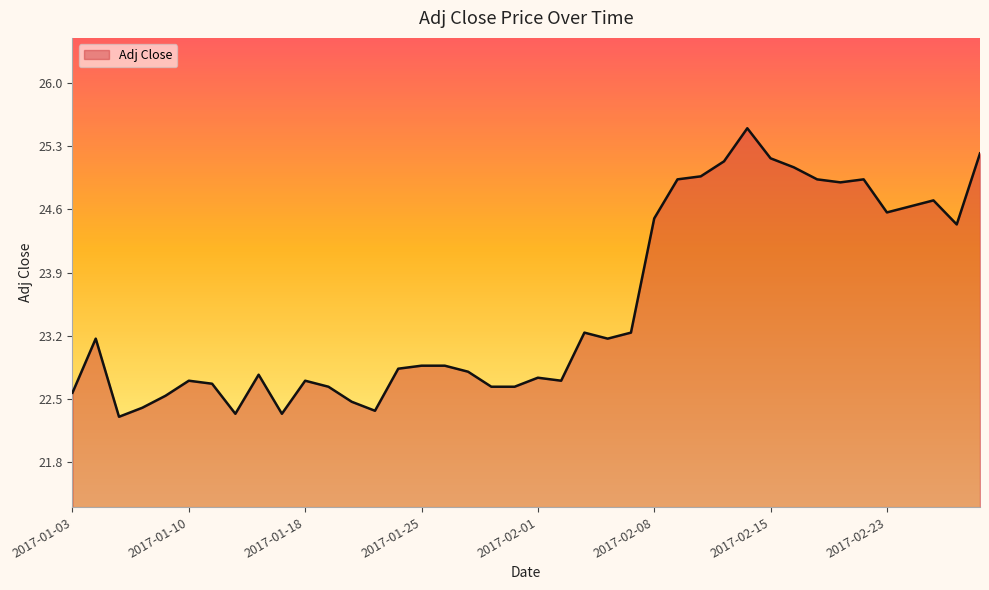

What is the smallest value displayed?

22.3